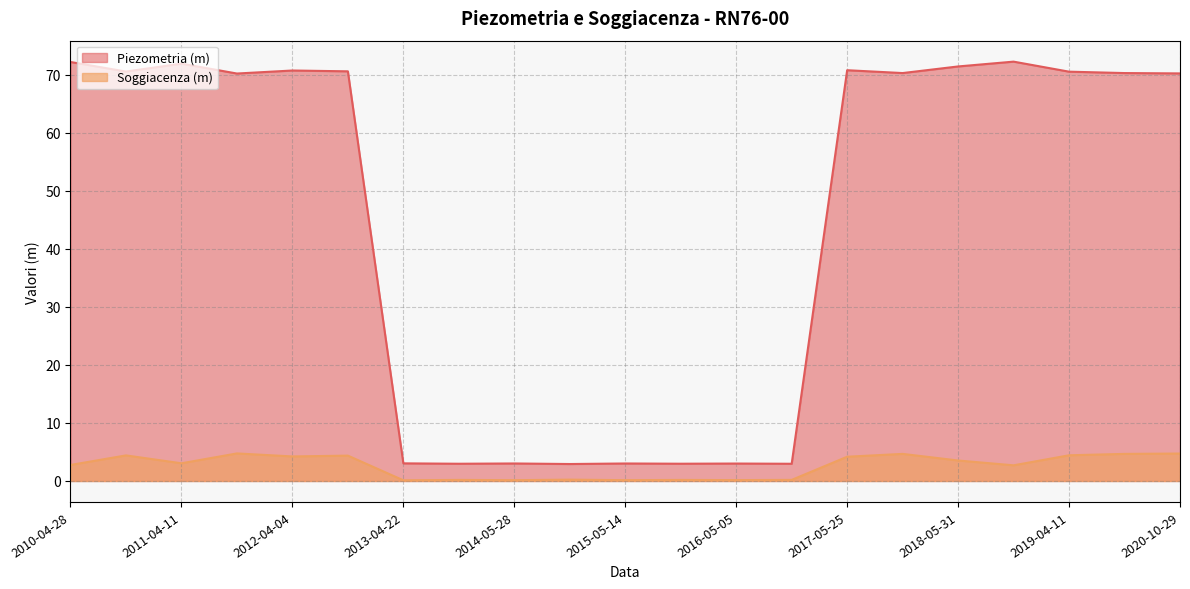

What is the sum of the Piezometria (m) values at 2015-11-12 and 2013-11-07?

5.9